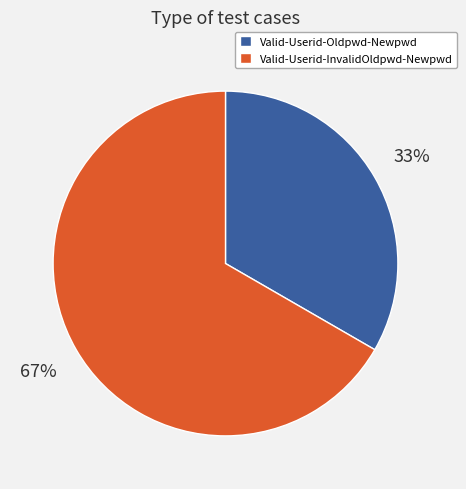

Is it true that Valid-Userid-InvalidOldpwd-Newpwd is 73% of the pie?

False